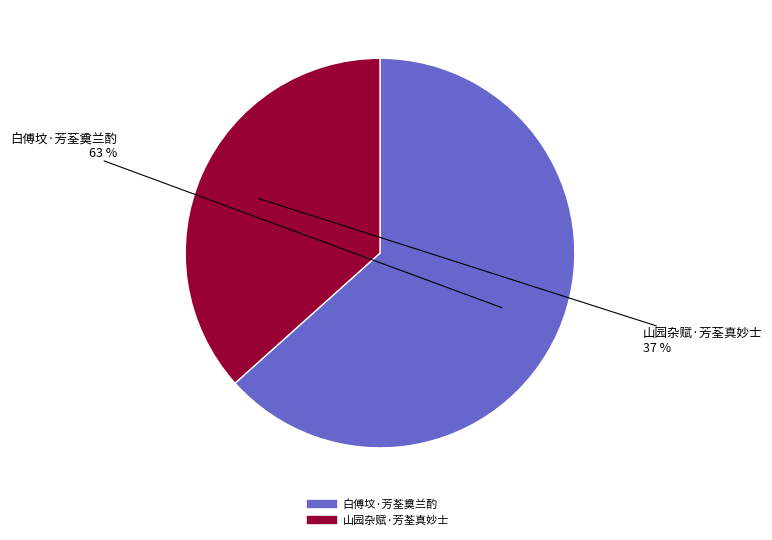

What percentage is the 山园杂赋·芳荃真妙士 slice, to the nearest percent?

37%